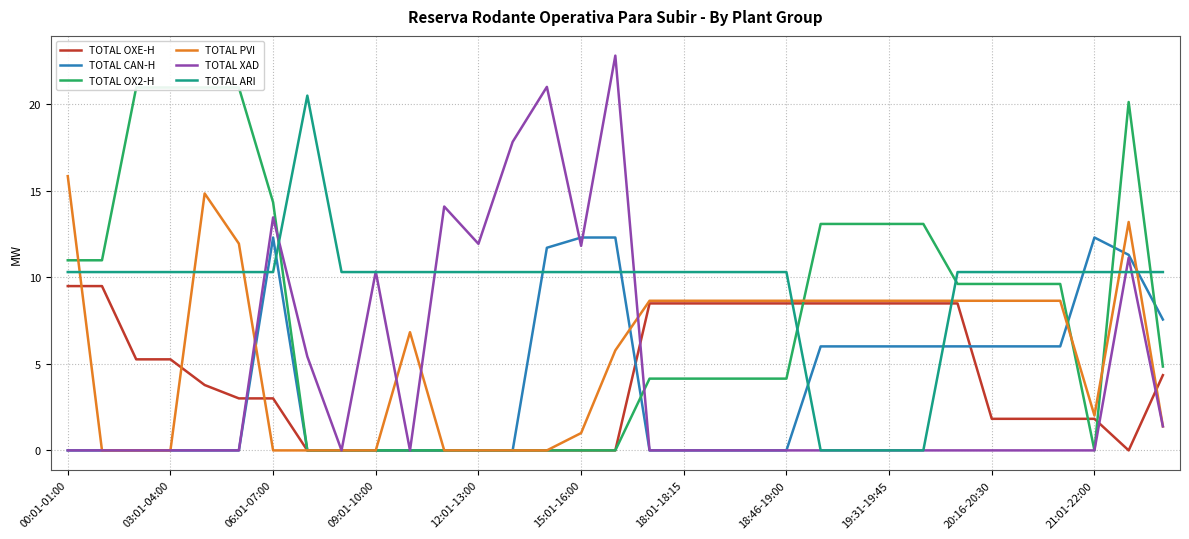

What is the difference between the second highest and second lowest values in the TOTAL OX2-H series?

21.0